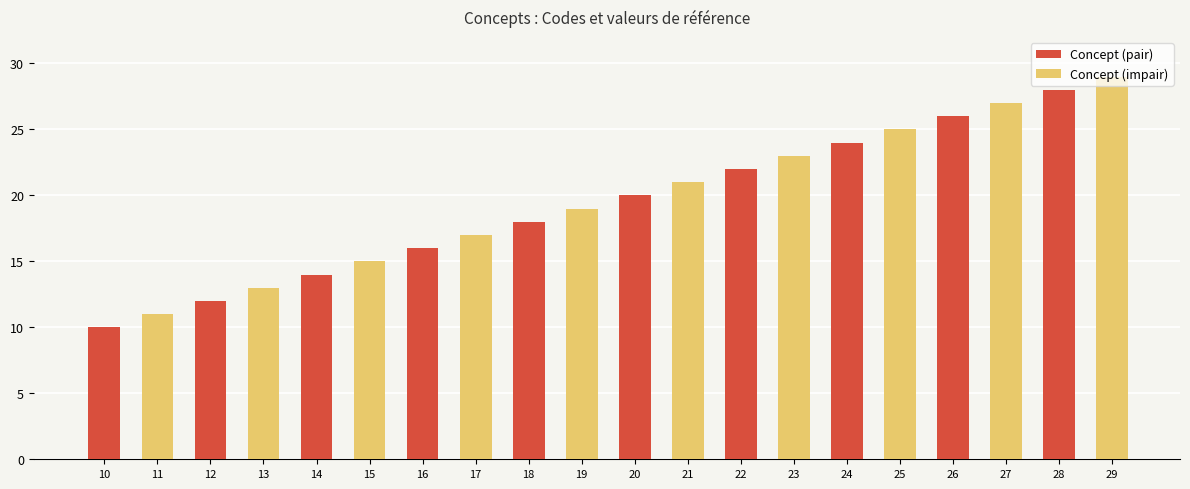

What is the average value?

20